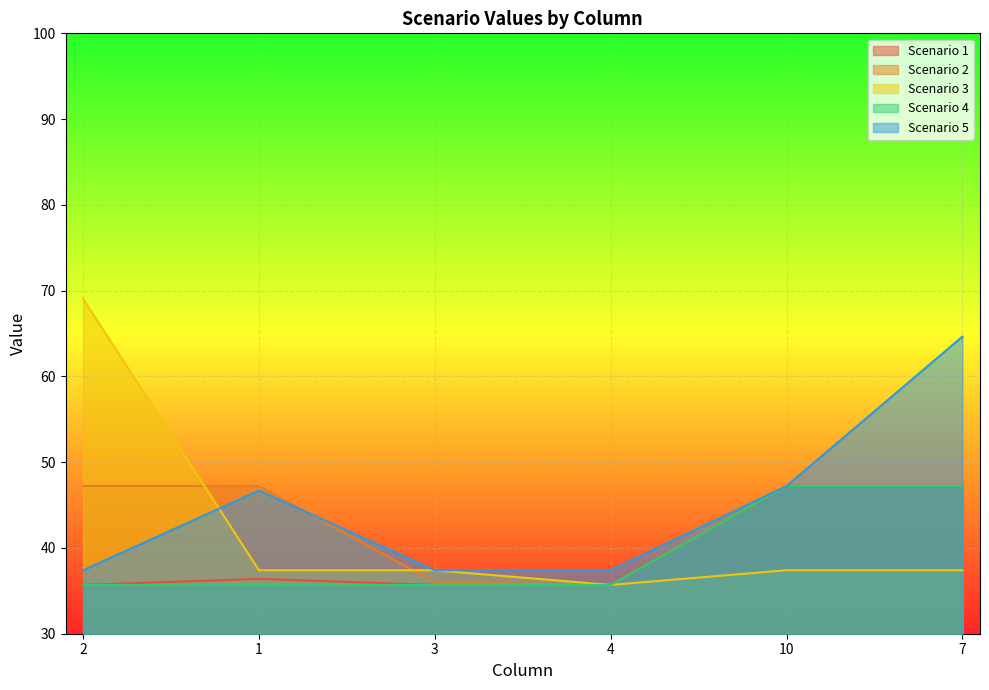

The Scenario 1 series shows 63.0 at 2. True or false?

False